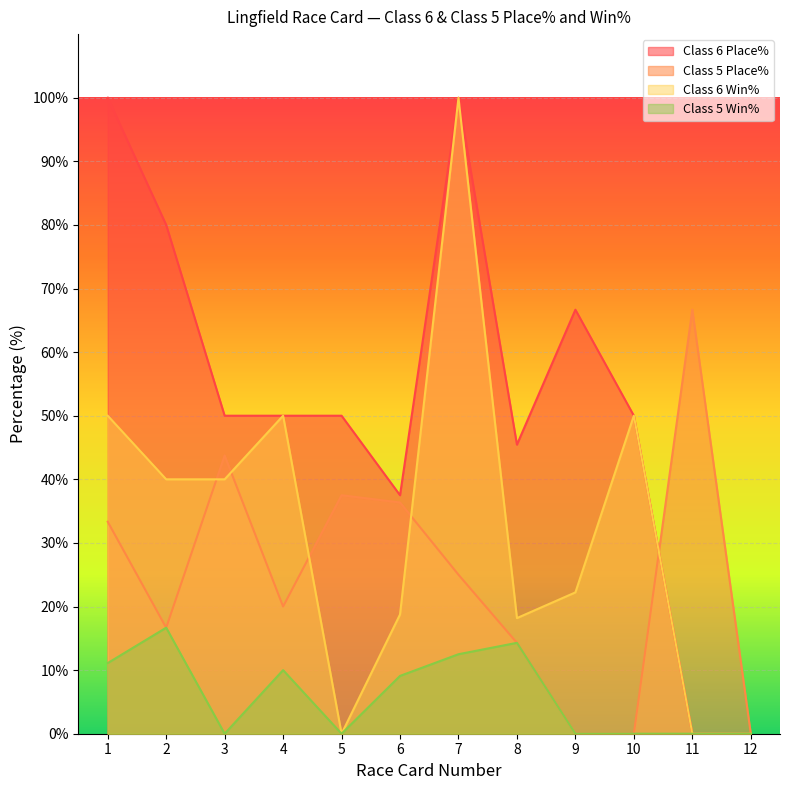

Reading left to right, extract all data points from this chart.

Class 6 Place%: 100.0	80.0	50.0	50.0	50.0	37.5	100.0	45.5	66.7	50.0	0.0	0.0
Class 5 Place%: 33.3	16.7	43.8	20.0	37.5	36.4	25.0	14.3	0.0	0.0	66.7	0.0
Class 6 Win%: 50.0	40.0	40.0	50.0	0.0	18.8	100.0	18.2	22.2	50.0	0.0	0.0
Class 5 Win%: 11.1	16.7	0.0	10.0	0.0	9.1	12.5	14.3	0.0	0.0	0.0	0.0